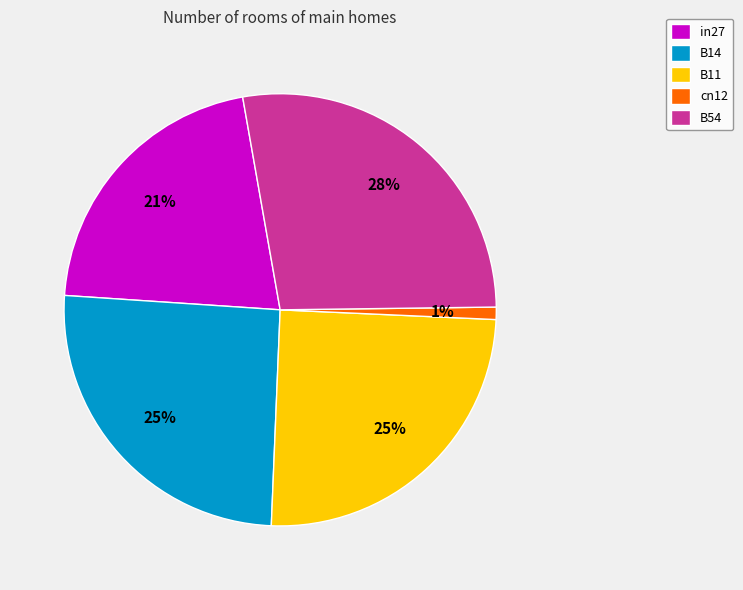

Combined, do B14 and cn12 account for over 50%?

No